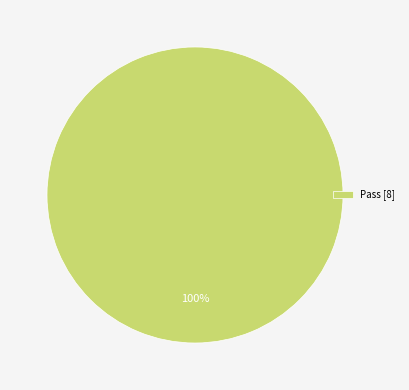

What is the majority slice?

Pass [8]